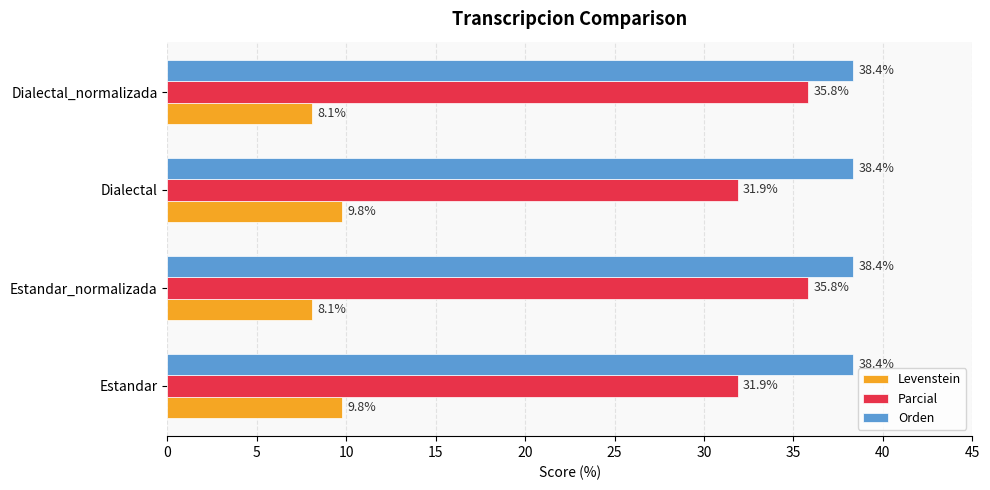

Rank the series by their average value, from lowest to highest.

Levenstein, Parcial, Orden